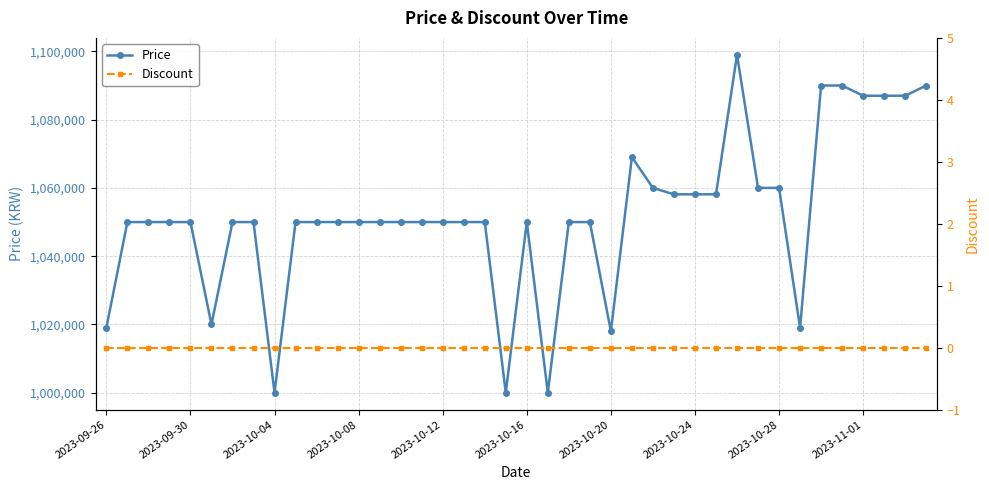

True or false: Price has more than 1 points higher than both neighbors.

True